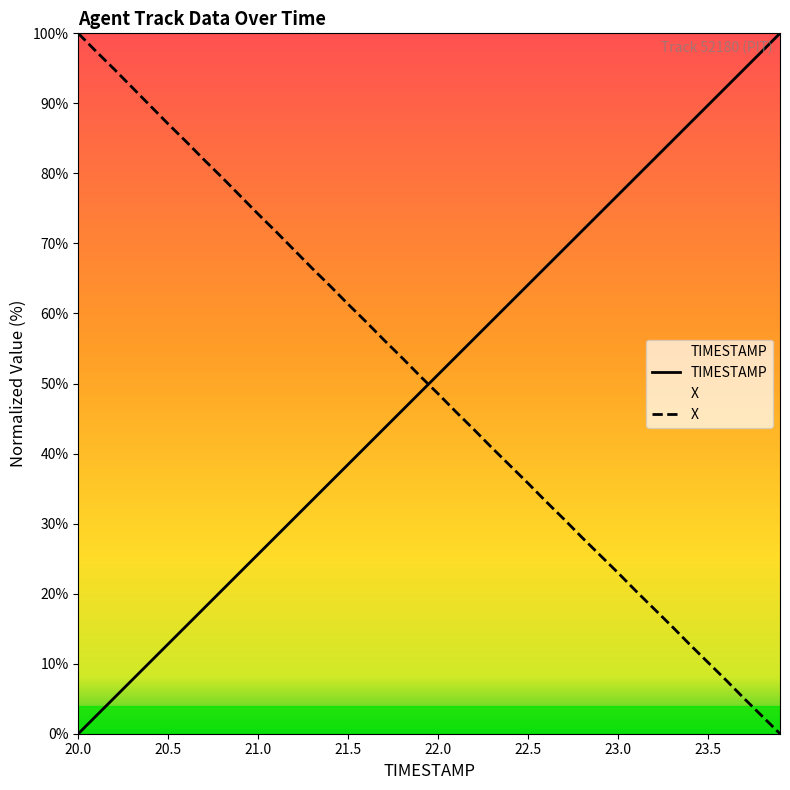

What is the value of the TIMESTAMP point at the 36th from the left?

89.7